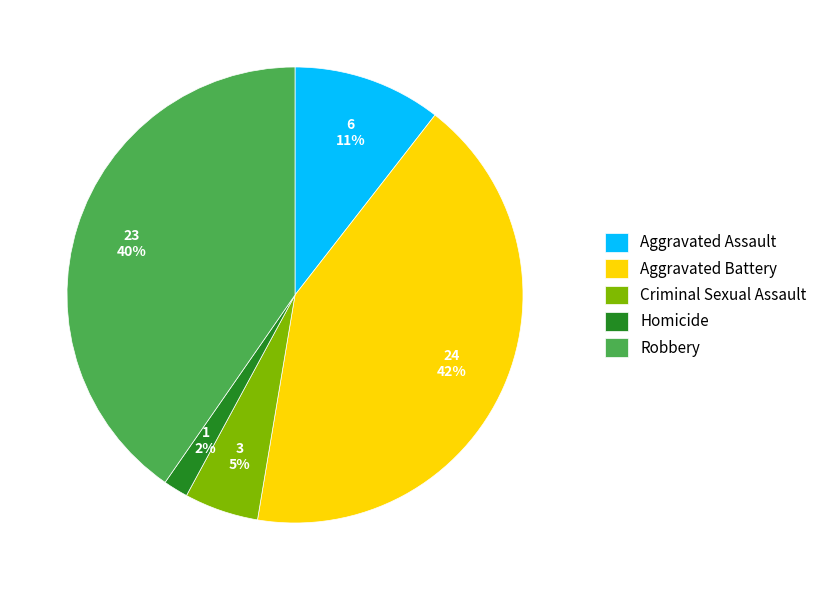

What percentage is the Aggravated Battery slice, to the nearest percent?

42%